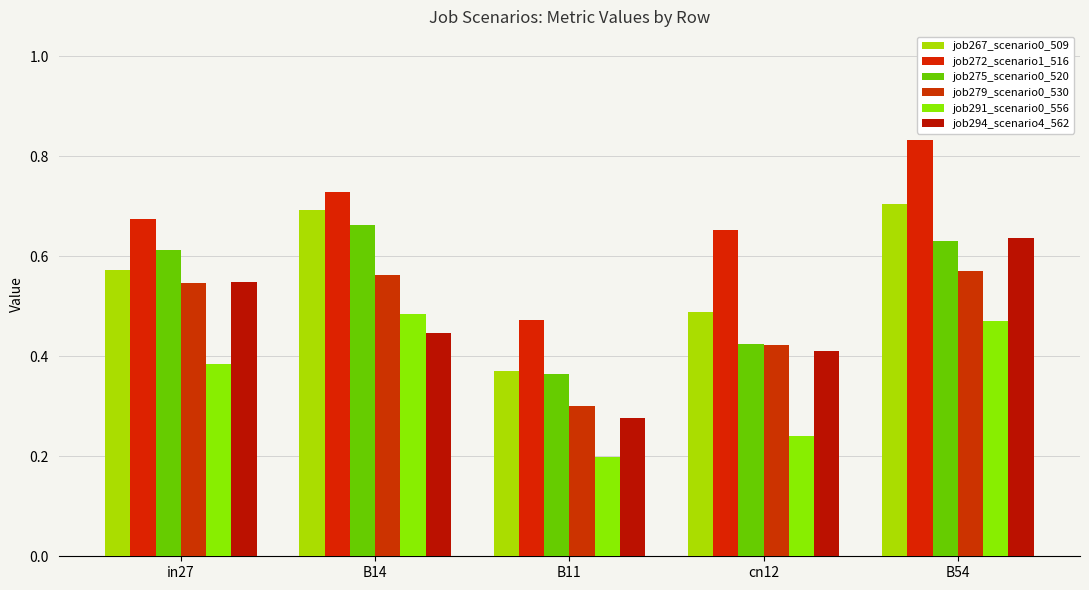

Which has a higher value, B54 or B14?

B54